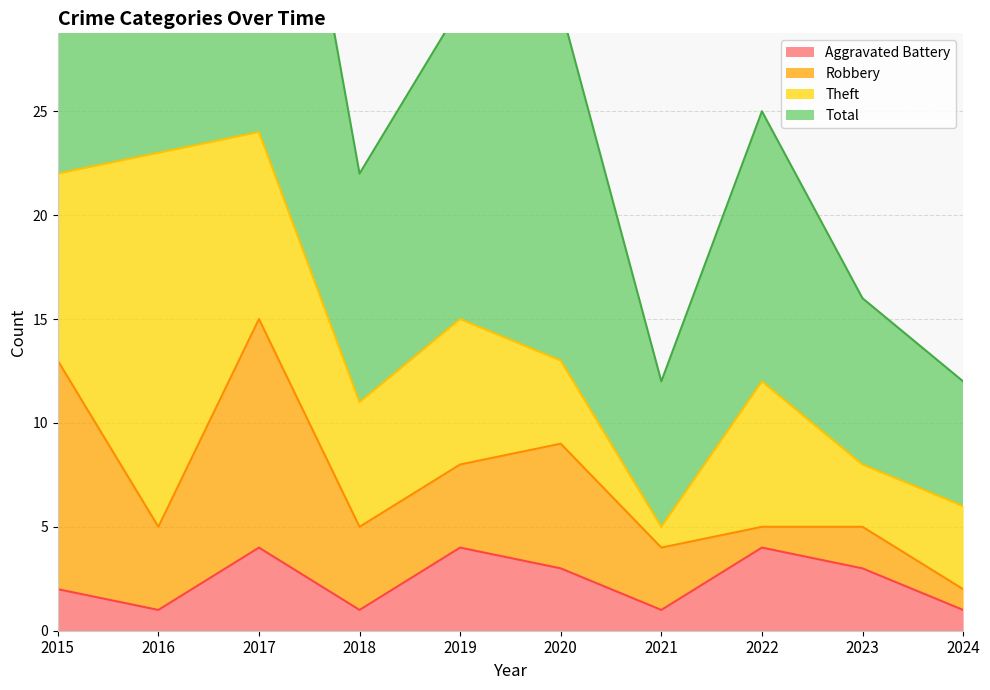

True or false: Total and Aggravated Battery cross at least once.

False